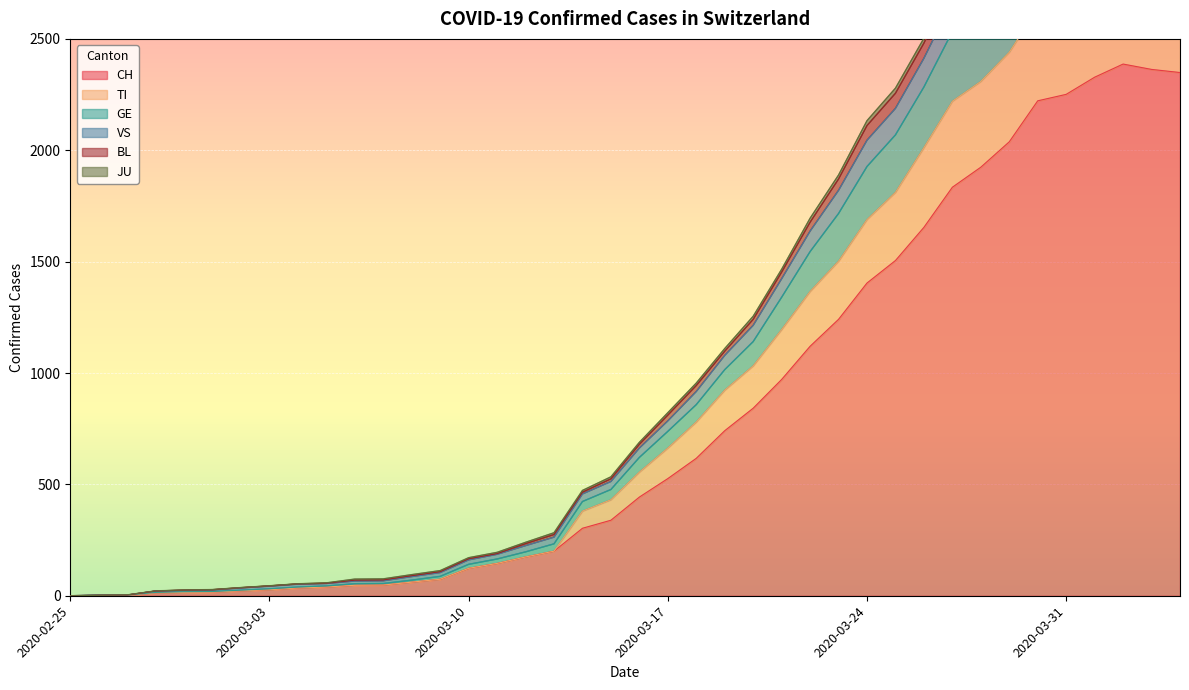

What is the sum of all JU values?

46572